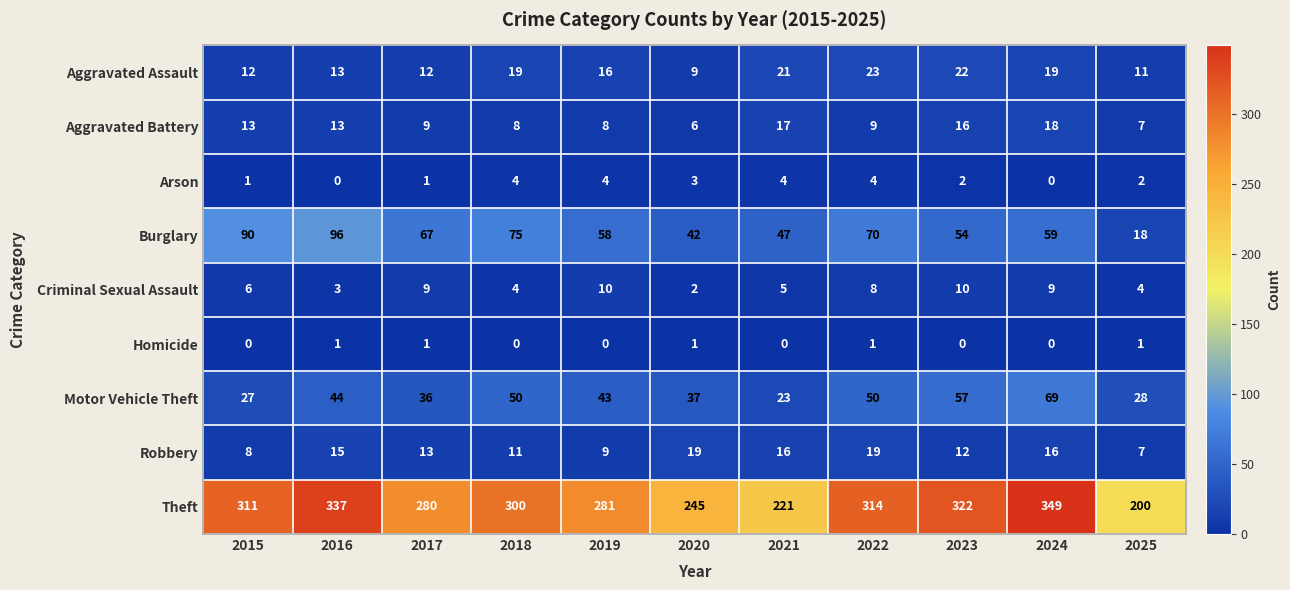

Where is Aggravated Assault nearest to the value 16?

2019